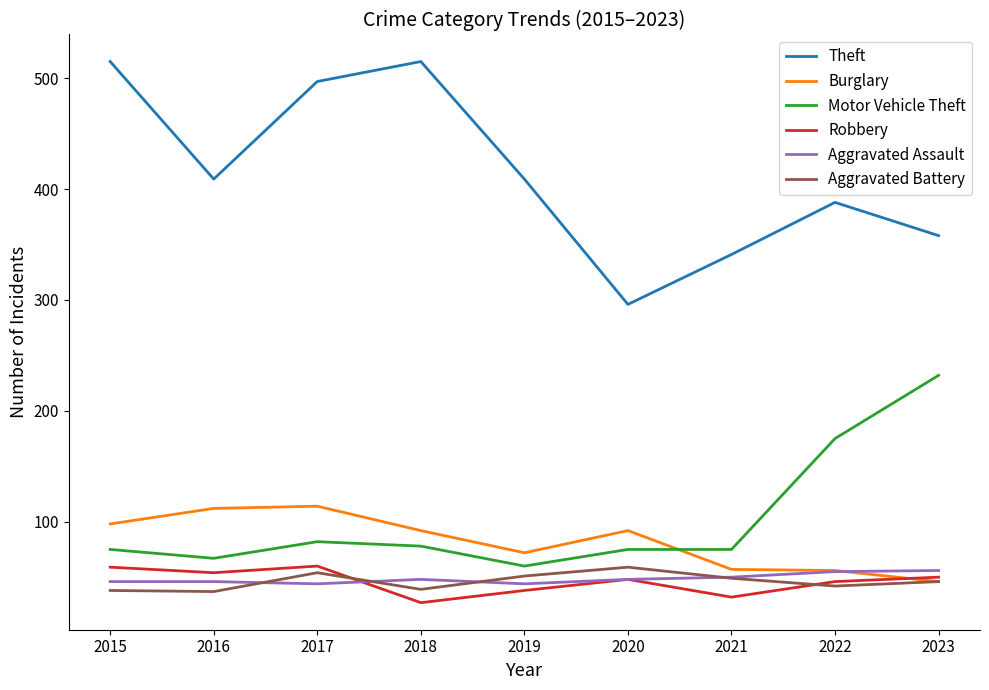

Which series has the largest total across all categories?

Theft